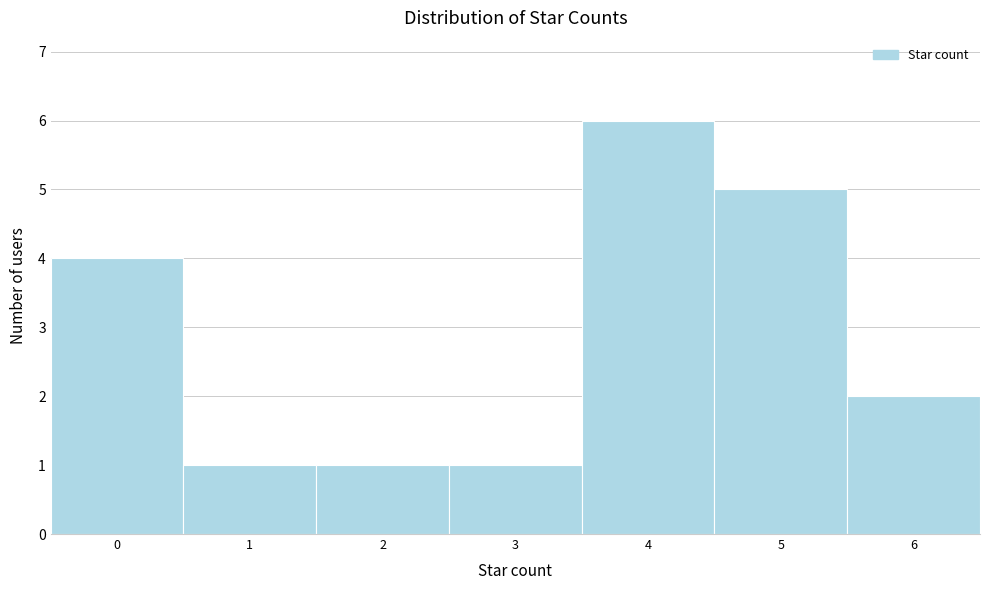

Over which range of the x-axis is the bar tallest?

3.5 to 4.5